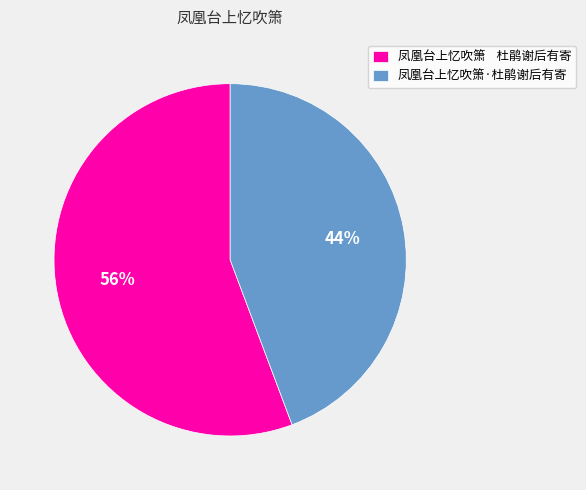

Is the sum of 凤凰台上忆吹箫 杜鹃谢后有寄 and 凤凰台上忆吹箫·杜鹃谢后有寄 greater than half?

Yes